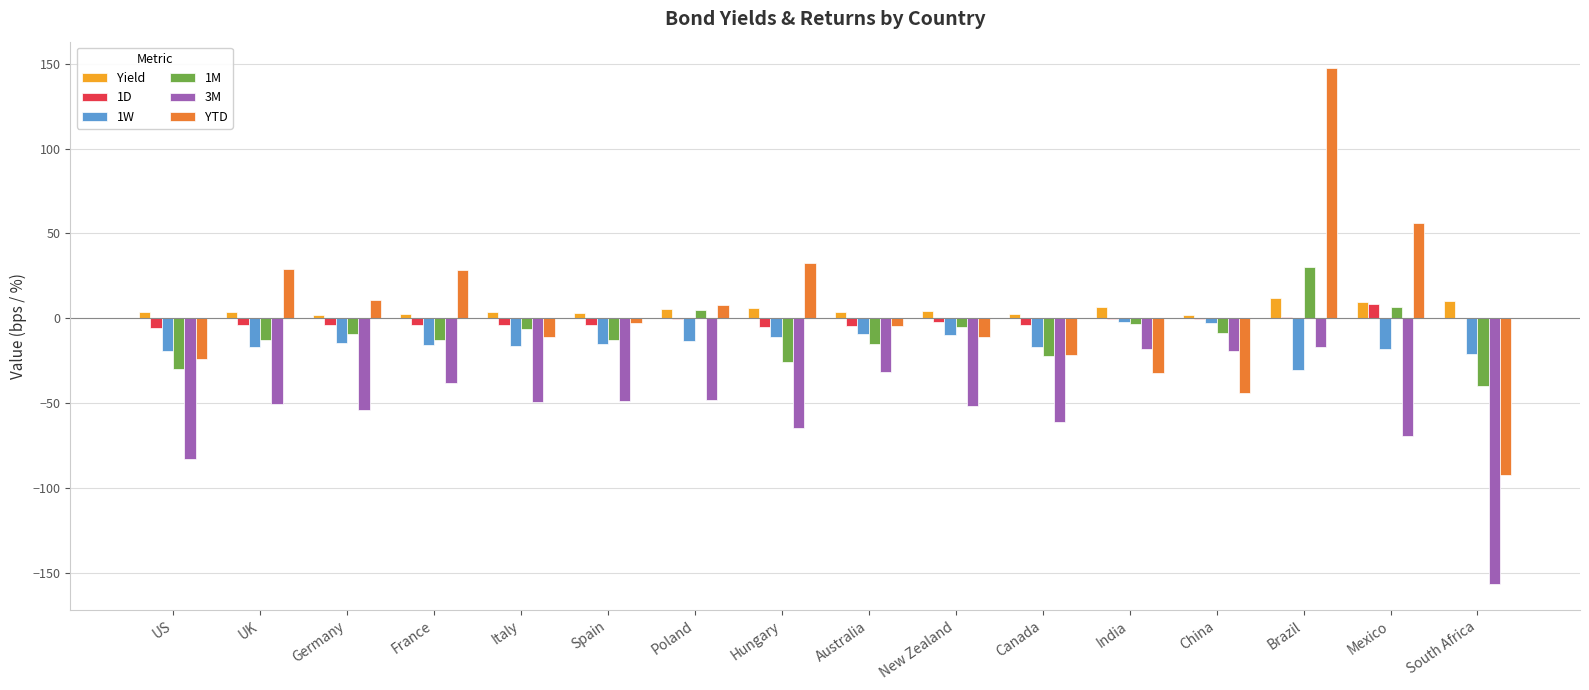

What is the sum of the Yield values at Hungary and France?

9.0